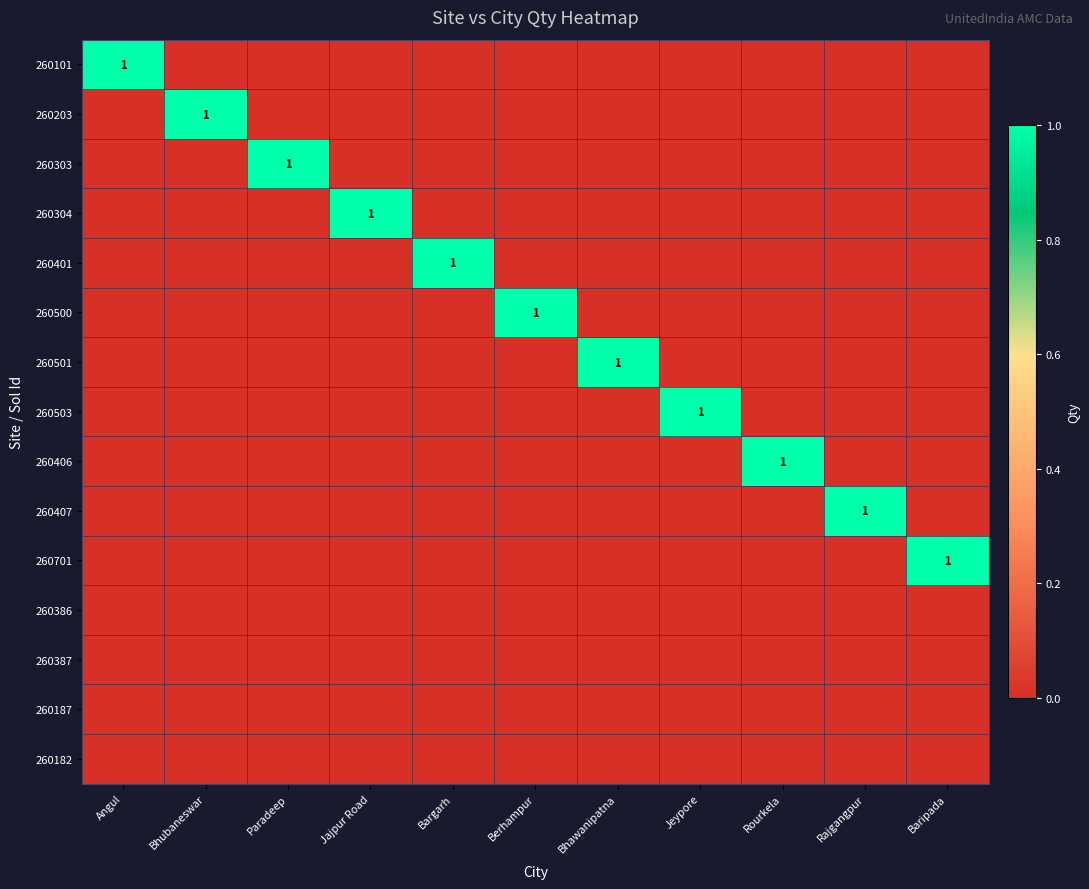

At which category is the sum across all series the highest?

Angul